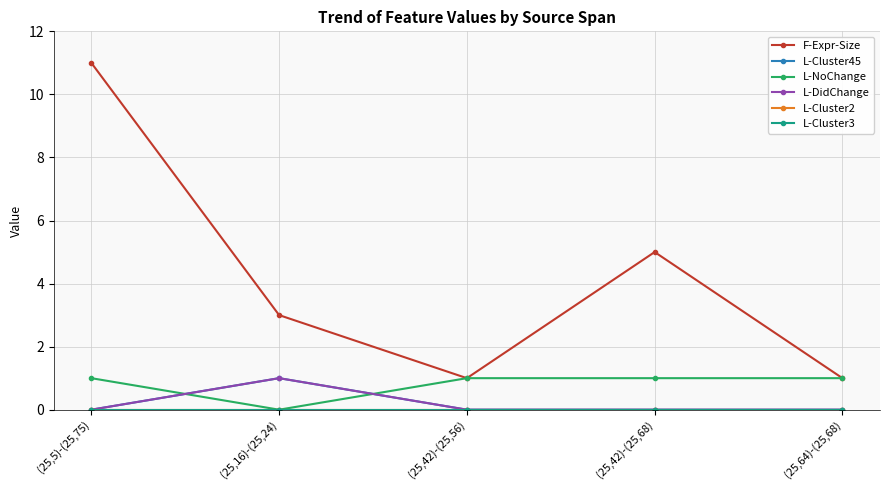

The L-DidChange series shows 1 at (25,16)-(25,24). True or false?

True